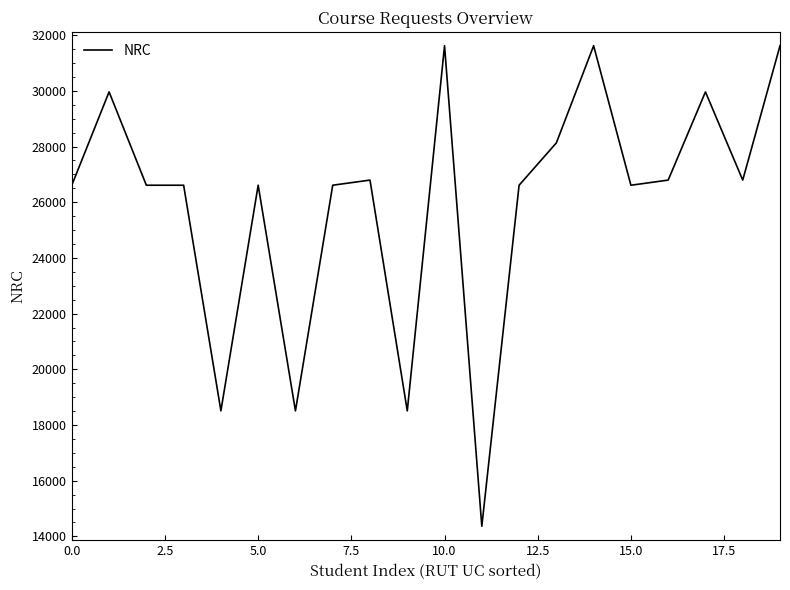

What is the smallest value displayed?

14364